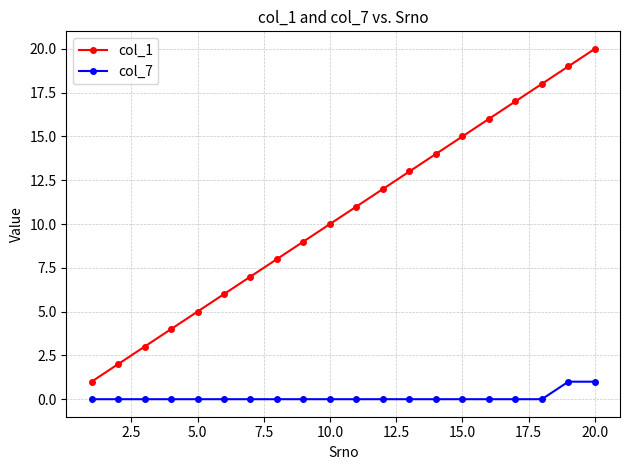

Which series has the widest spread of values?

col_1